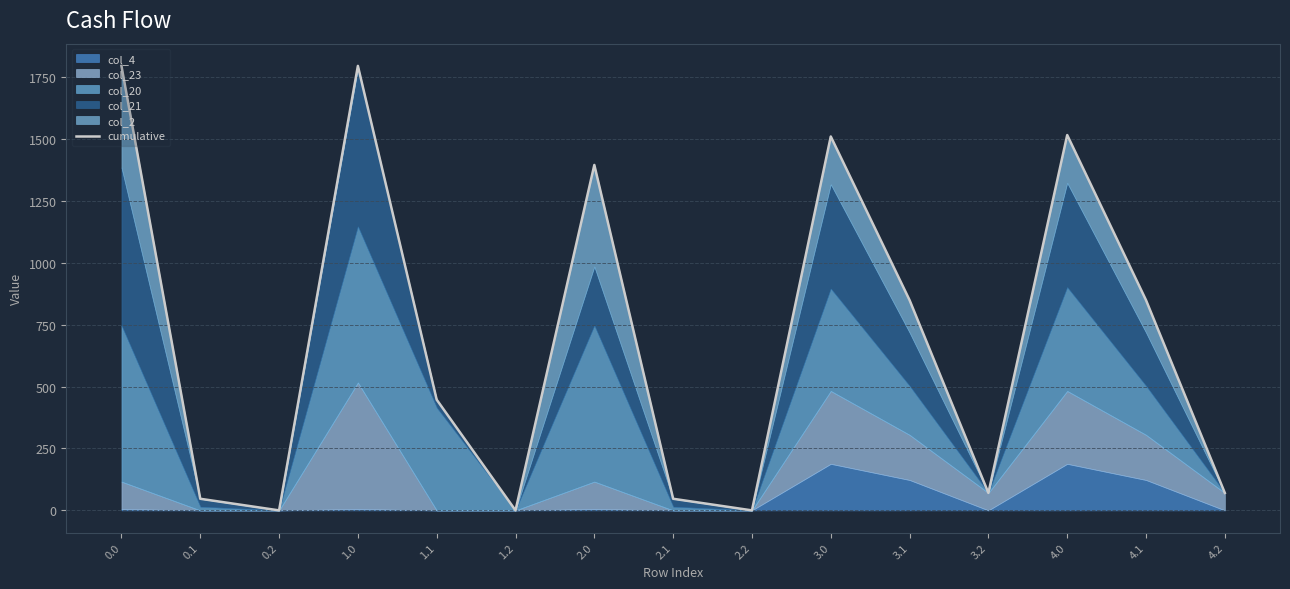

What is the average value?

692.6